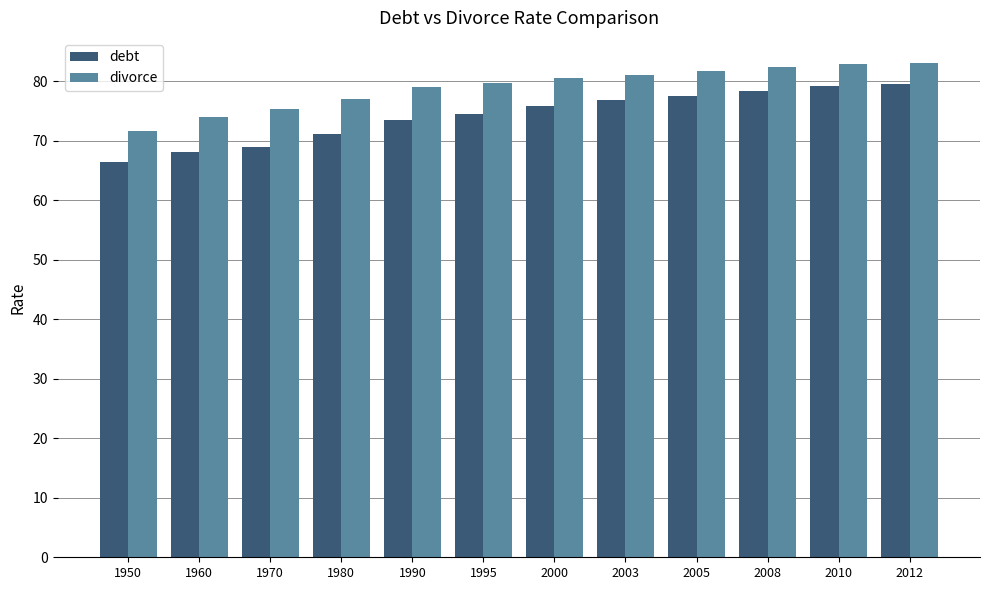

What is the total value across all series at 1990?

152.4